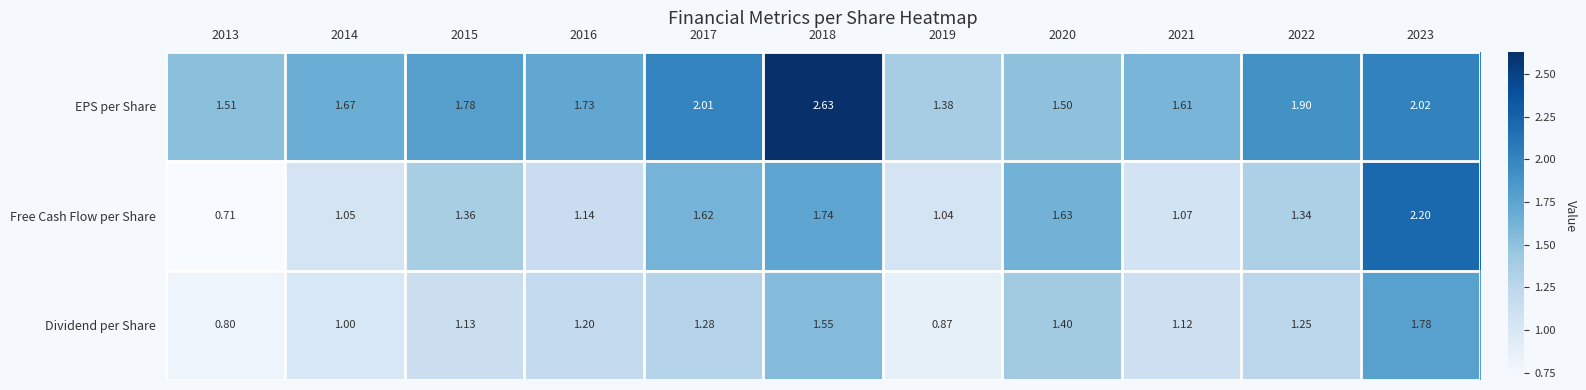

Which series has the largest total across all categories?

EPS per Share